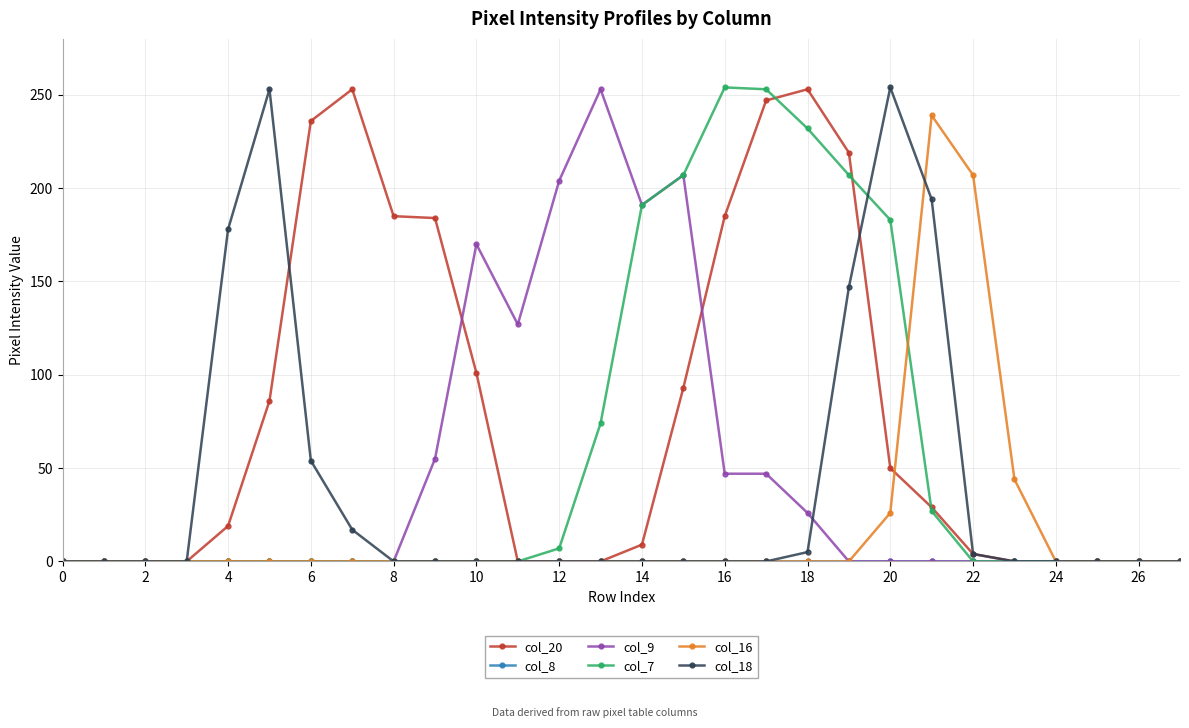

At how many categories does at least one series exceed 60?

19